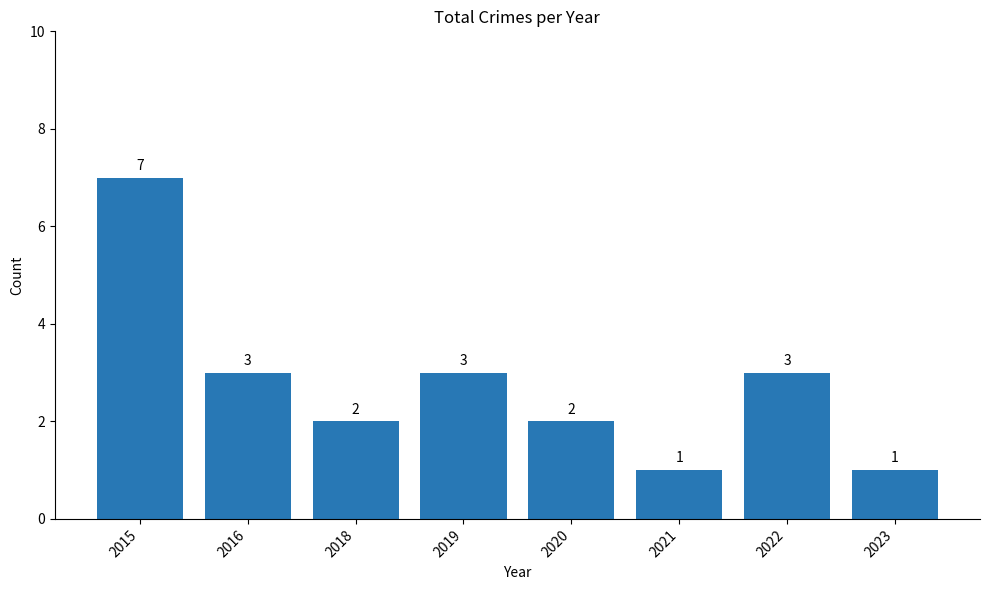

Reading left to right, transcribe all the data shown in this chart.

2015=7	2016=3	2018=2	2019=3	2020=2	2021=1	2022=3	2023=1